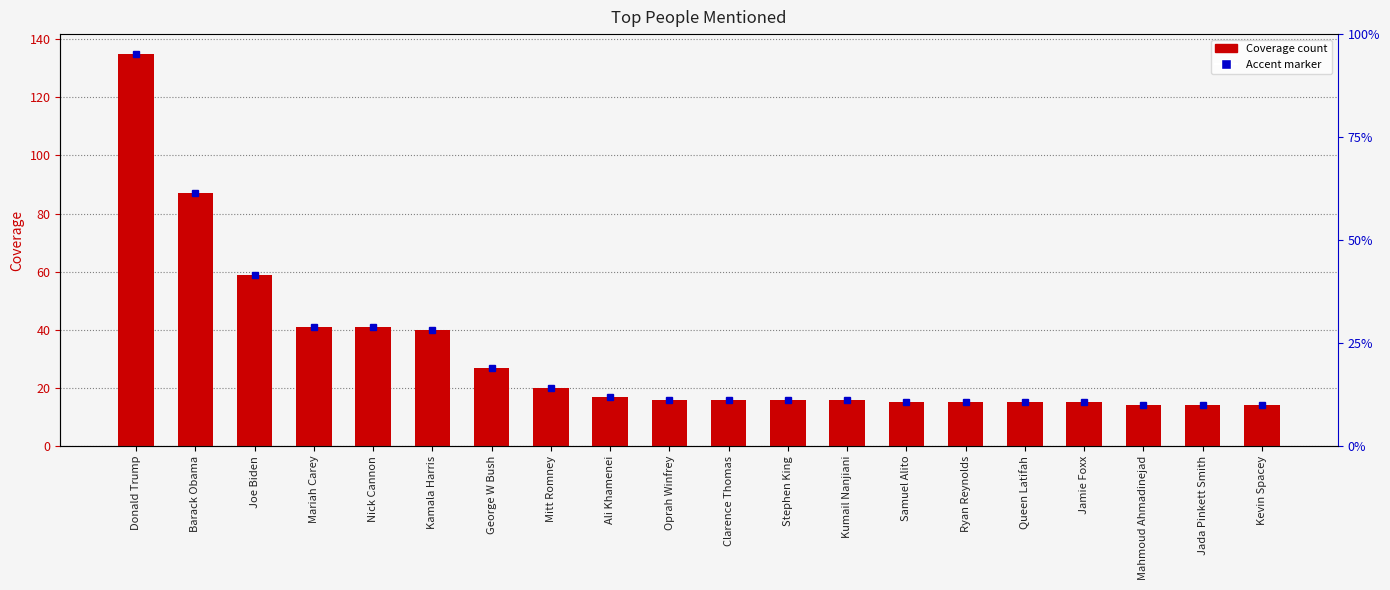

Rank the categories by value from lowest to highest.

Mahmoud Ahmadinejad, Jada Pinkett Smith, Kevin Spacey, Samuel Alito, Ryan Reynolds, Queen Latifah, Jamie Foxx, Oprah Winfrey, Clarence Thomas, Stephen King, Kumail Nanjiani, Ali Khamenei, Mitt Romney, George W Bush, Kamala Harris, Mariah Carey, Nick Cannon, Joe Biden, Barack Obama, Donald Trump